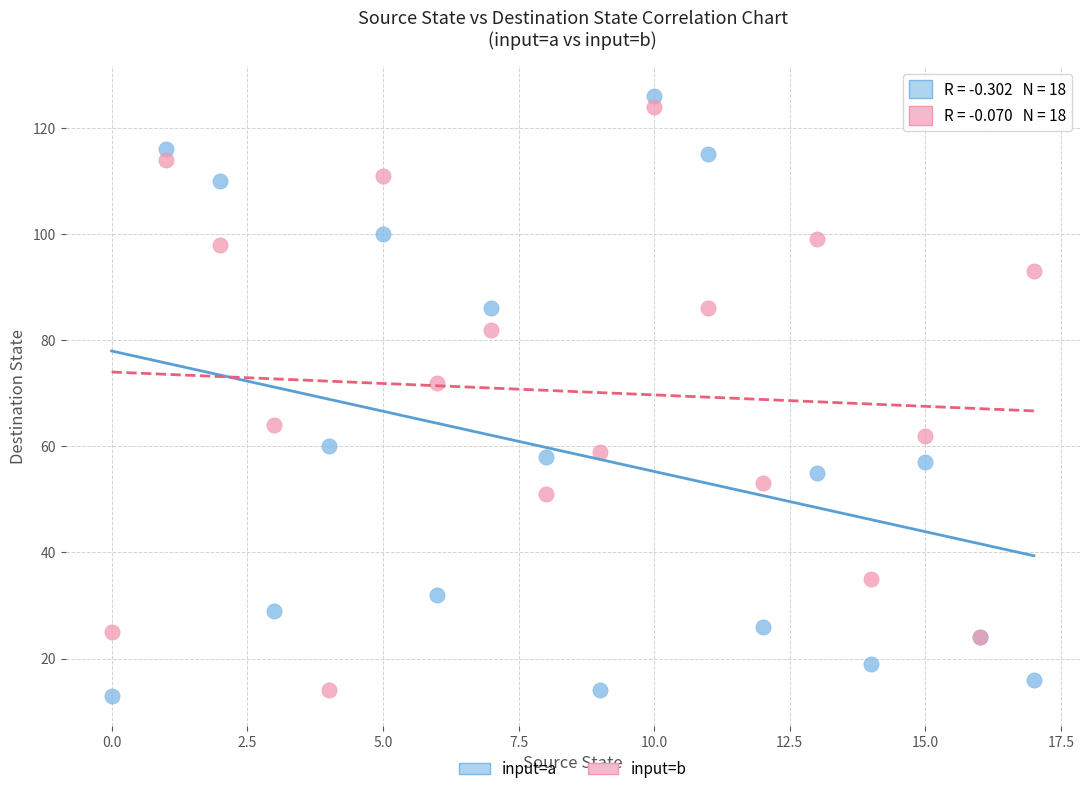

Across all series, what Y value is closest to 69?

72